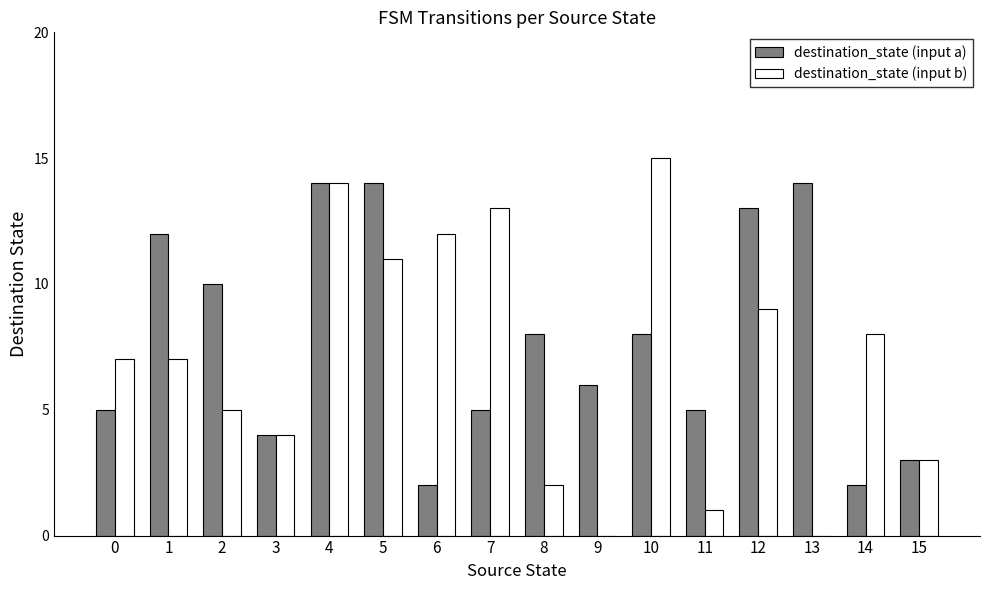

Is it true that destination_state (input b) equals 7 at 1?

True